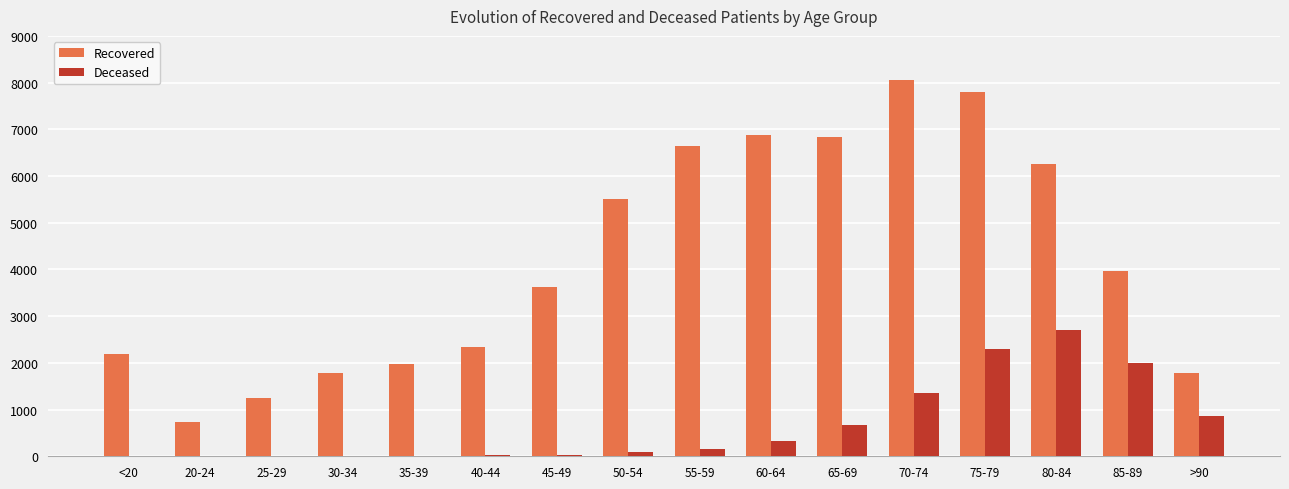

The value of Recovered at 25-29 is 673. True or false?

False